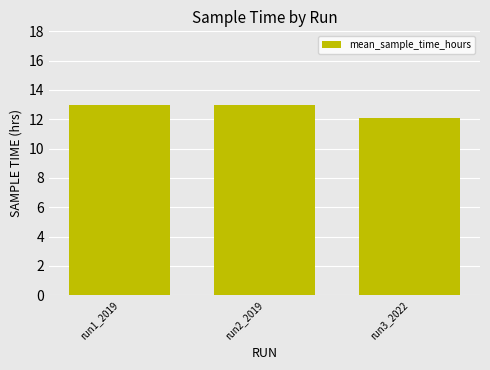

Reading left to right, what are all the values shown in this chart?

run1_2019=13.0	run2_2019=13.0	run3_2022=12.1